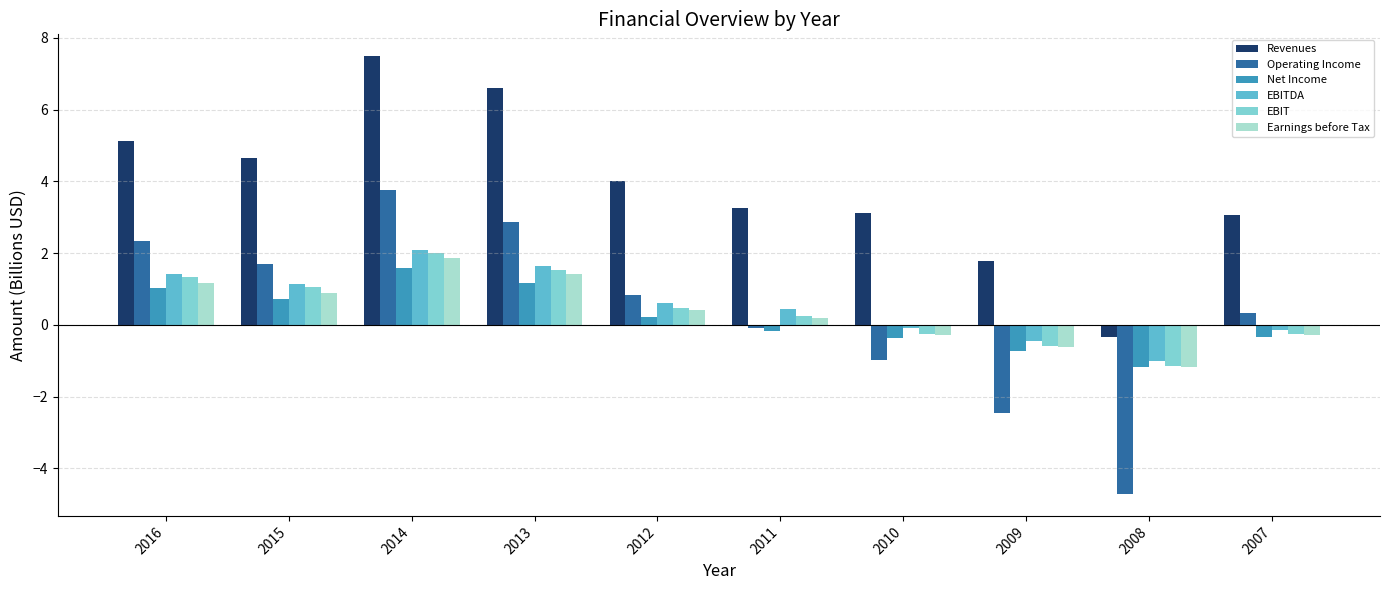

Which series changed the most between 2011 and 2009?

Operating Income